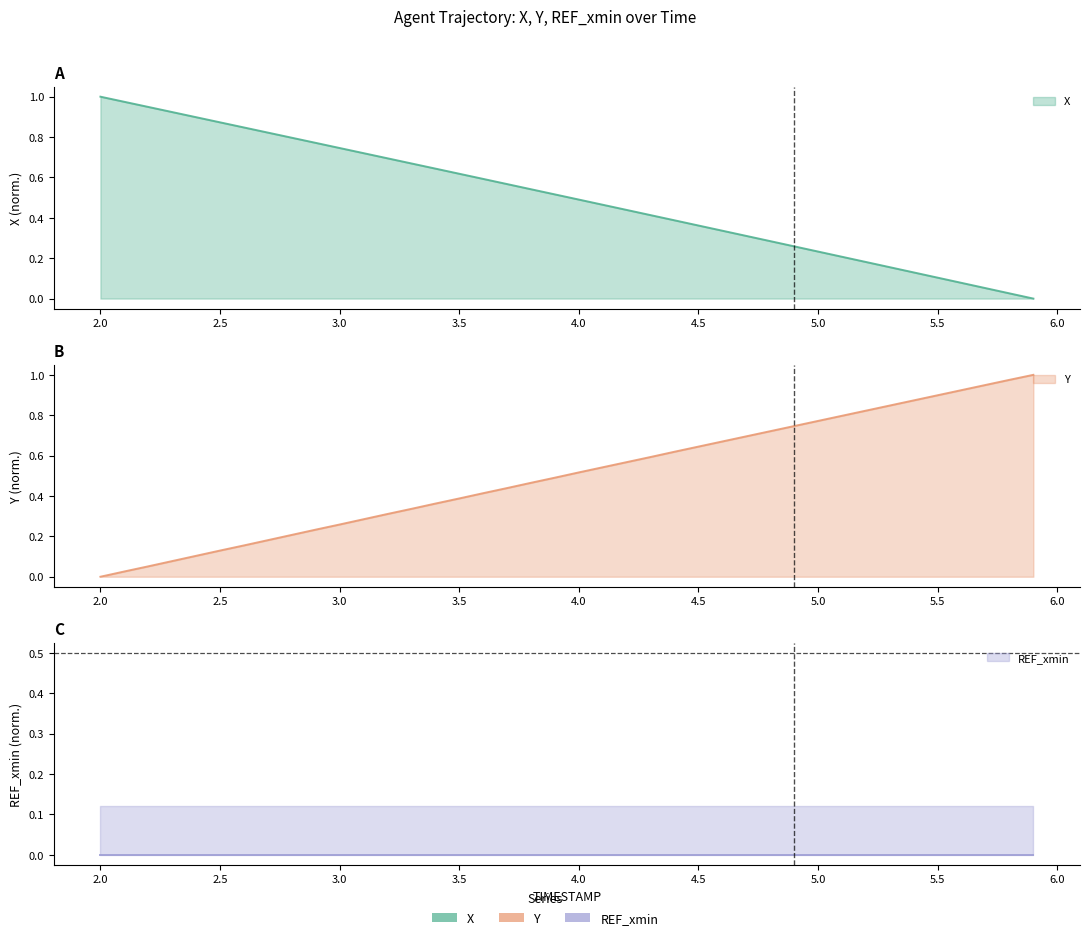

What is the difference between the second highest and second lowest values in the X series?

0.9